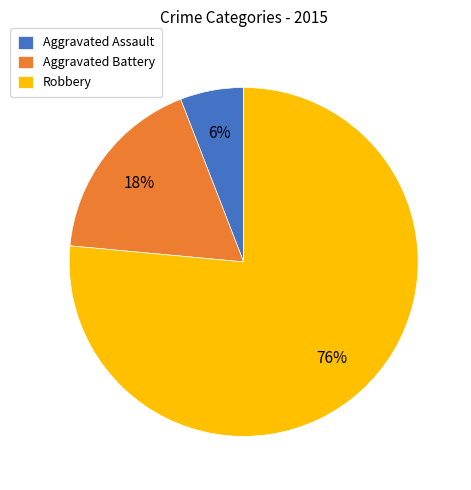

Which category has the smallest portion of the pie?

Aggravated Assault